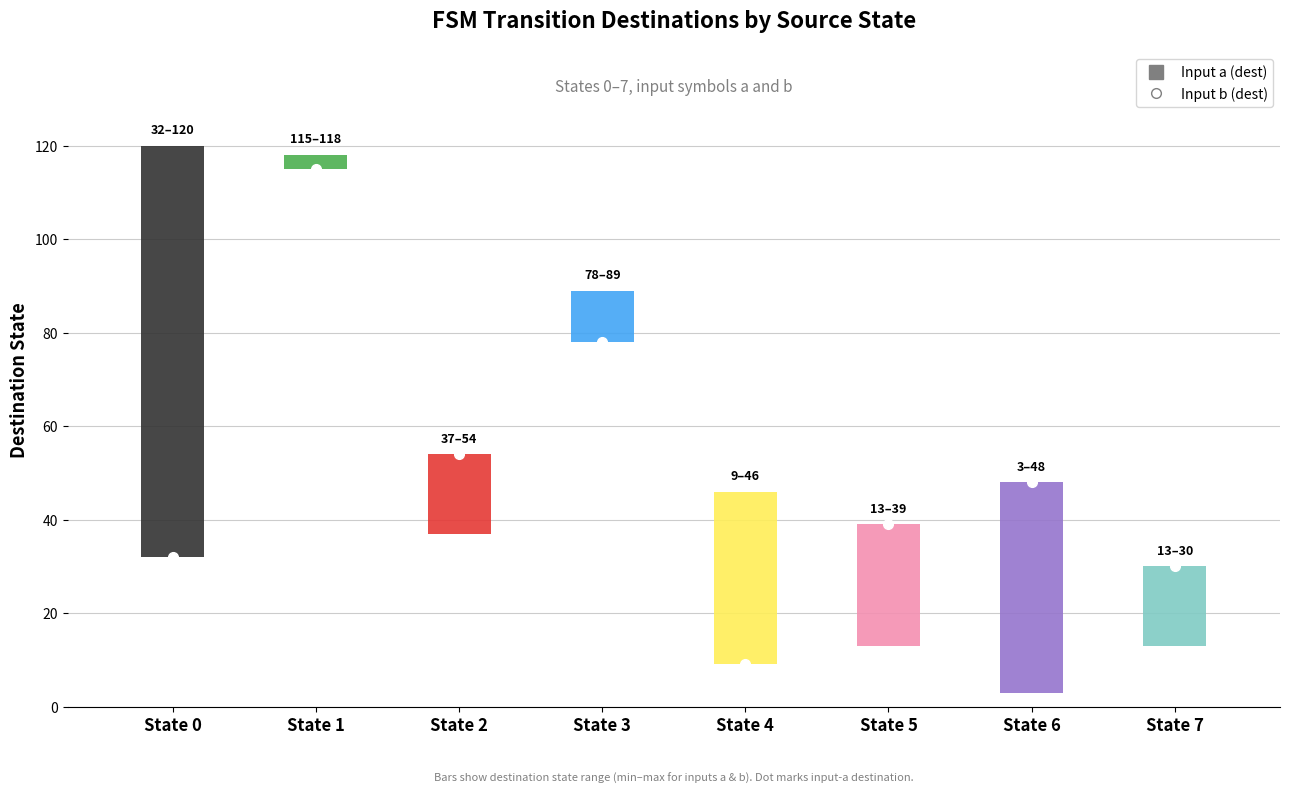

What is the difference between the Input a (dest) values at State 7 and State 4?

21